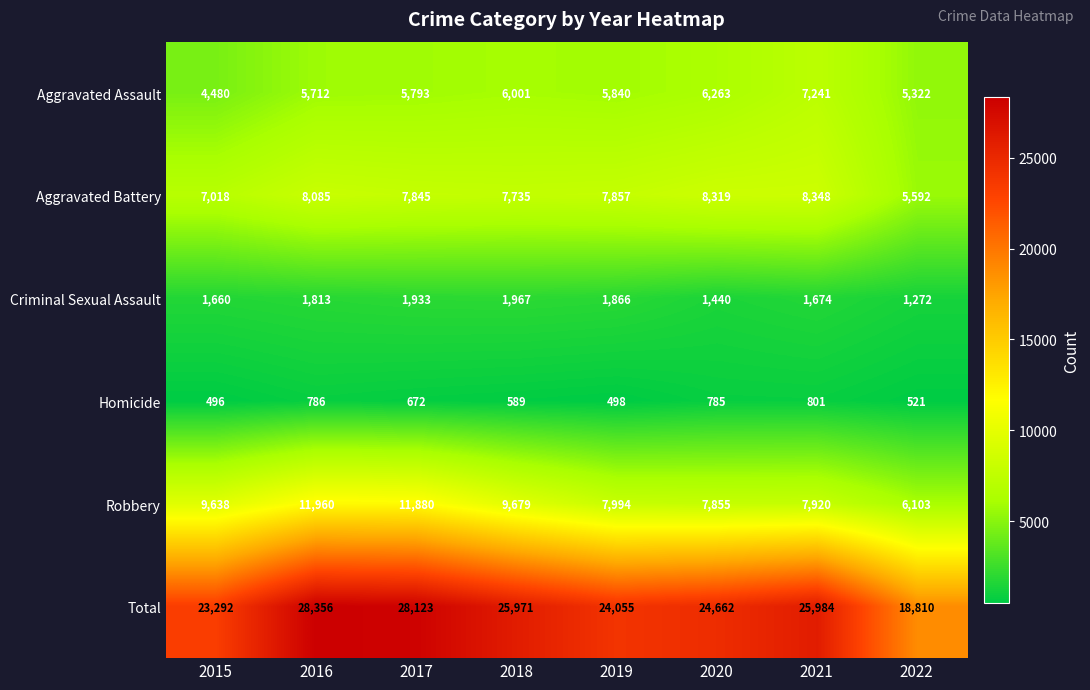

At which label does Aggravated Battery reach its peak?

2021